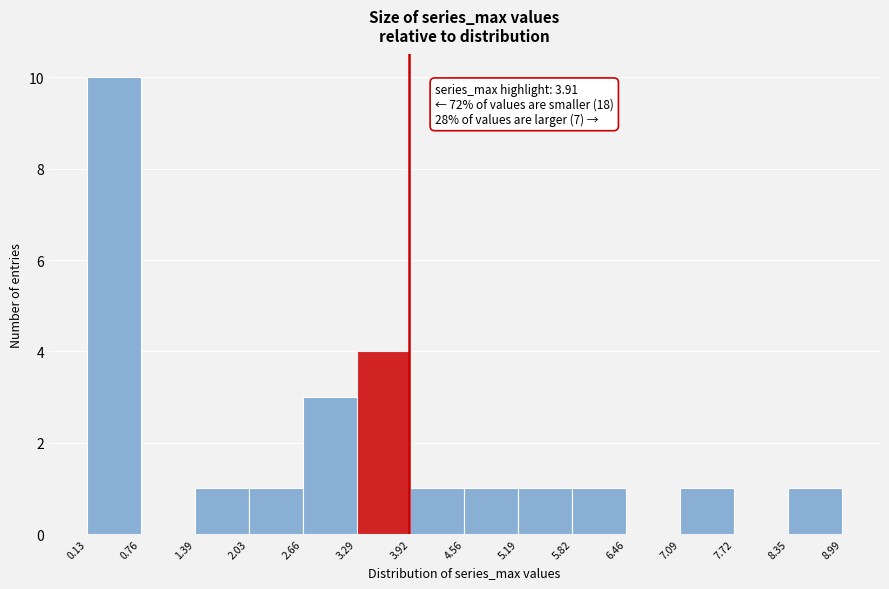

Which range on the x-axis has the tallest bar?

0.13 to 0.76